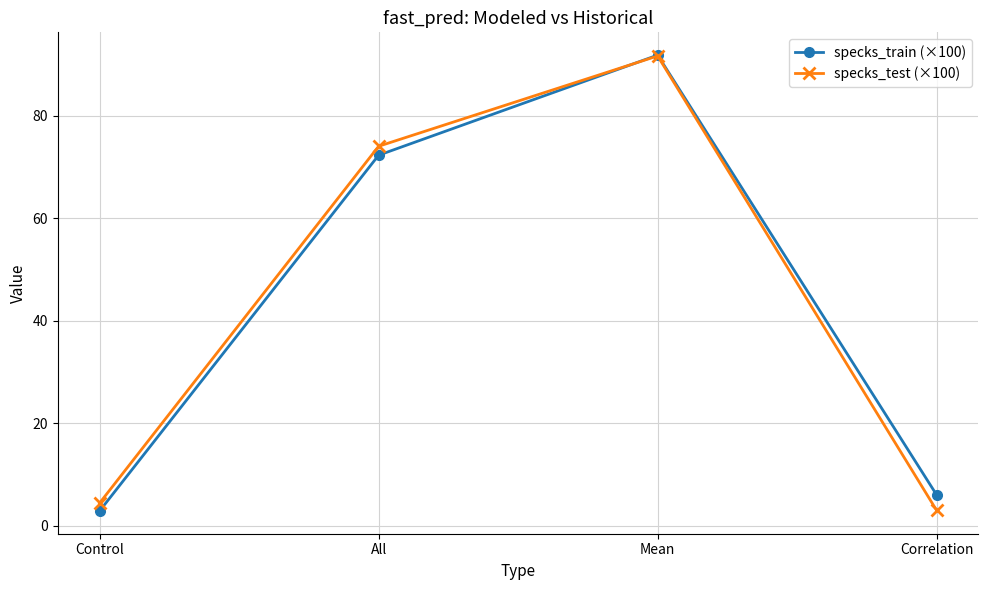

Reading right to left, list all the values displayed in this chart.

specks_train (×100): Correlation=6.0	Mean=91.9	All=72.3	Control=2.9
specks_test (×100): Correlation=3.0	Mean=91.7	All=74.1	Control=4.4